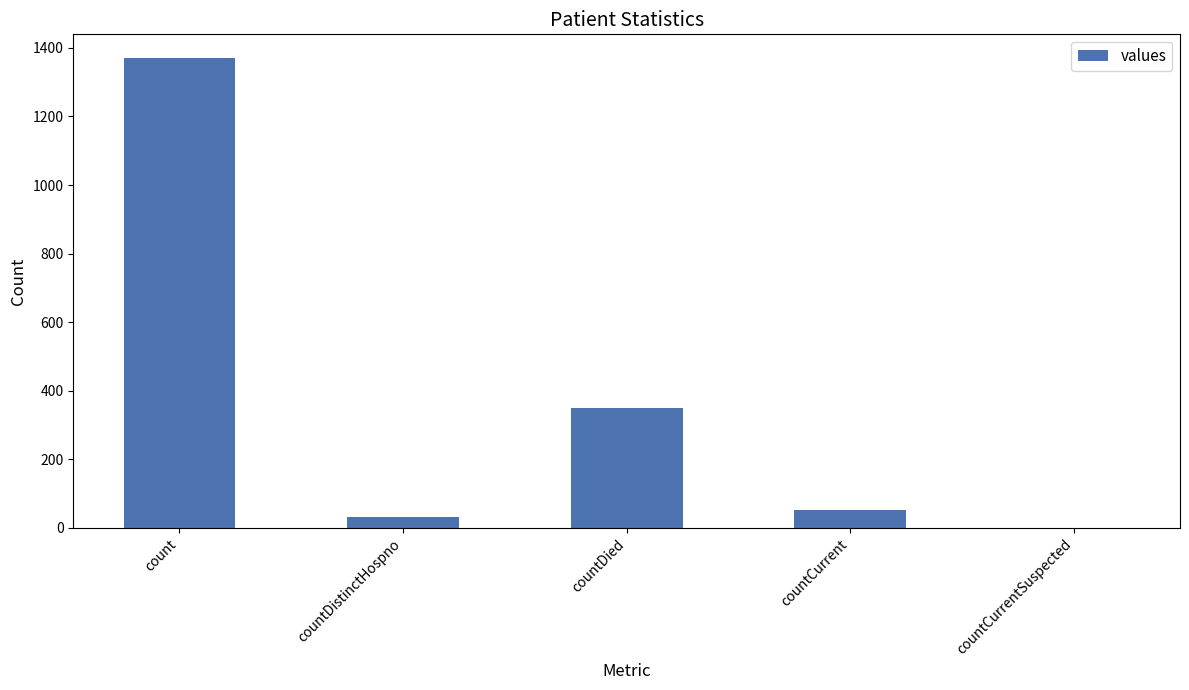

Between countCurrent and countCurrentSuspected, which is larger?

countCurrent